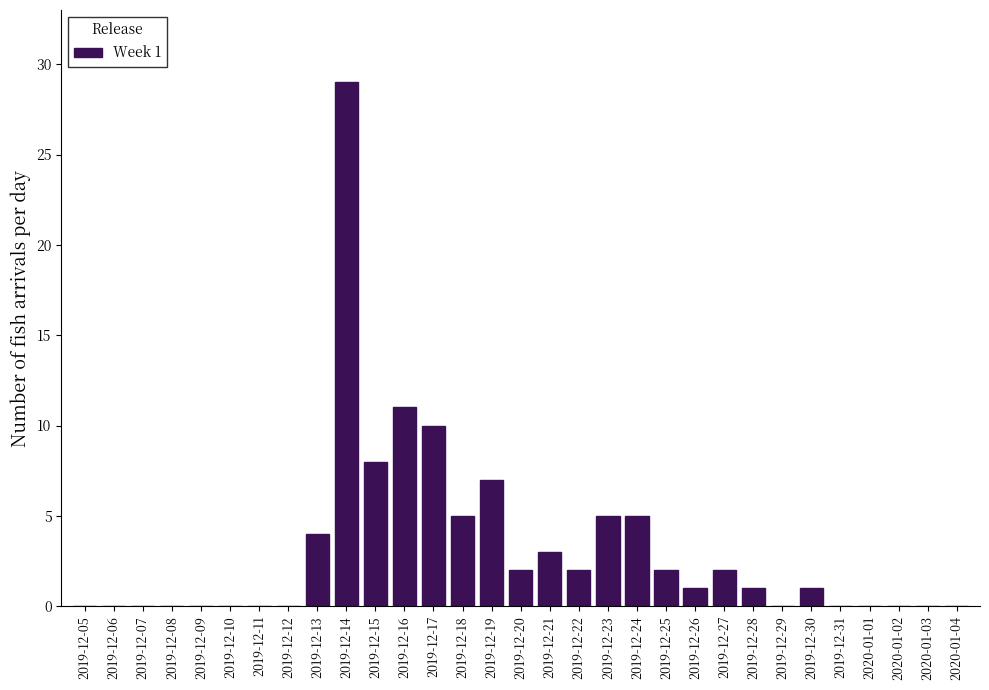

Between 2019-12-06 and 2019-12-15, which is larger?

2019-12-15